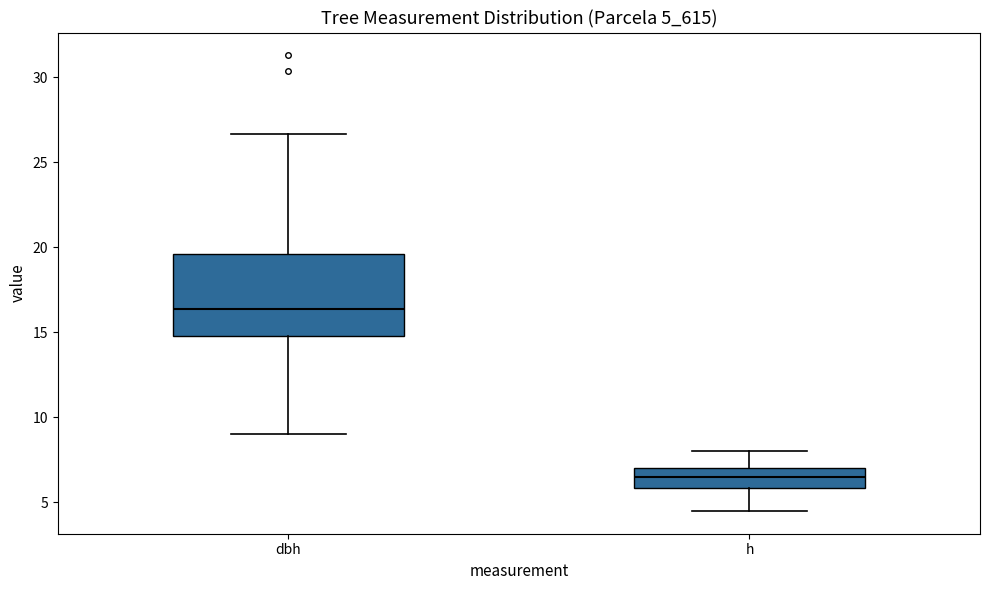

Reading left to right, transcribe this box plot: for each box, give where its median line is, the range the box spans, and where its two whiskers end, as read against the y-axis. The values are not printed on the chart, so give them approximately, as read against the axis.

dbh: median 16.5, box 15.0 to 19.5, whiskers 9.0 to 26.5
h: median 6.5, box 6.0 to 7.0, whiskers 4.5 to 8.0